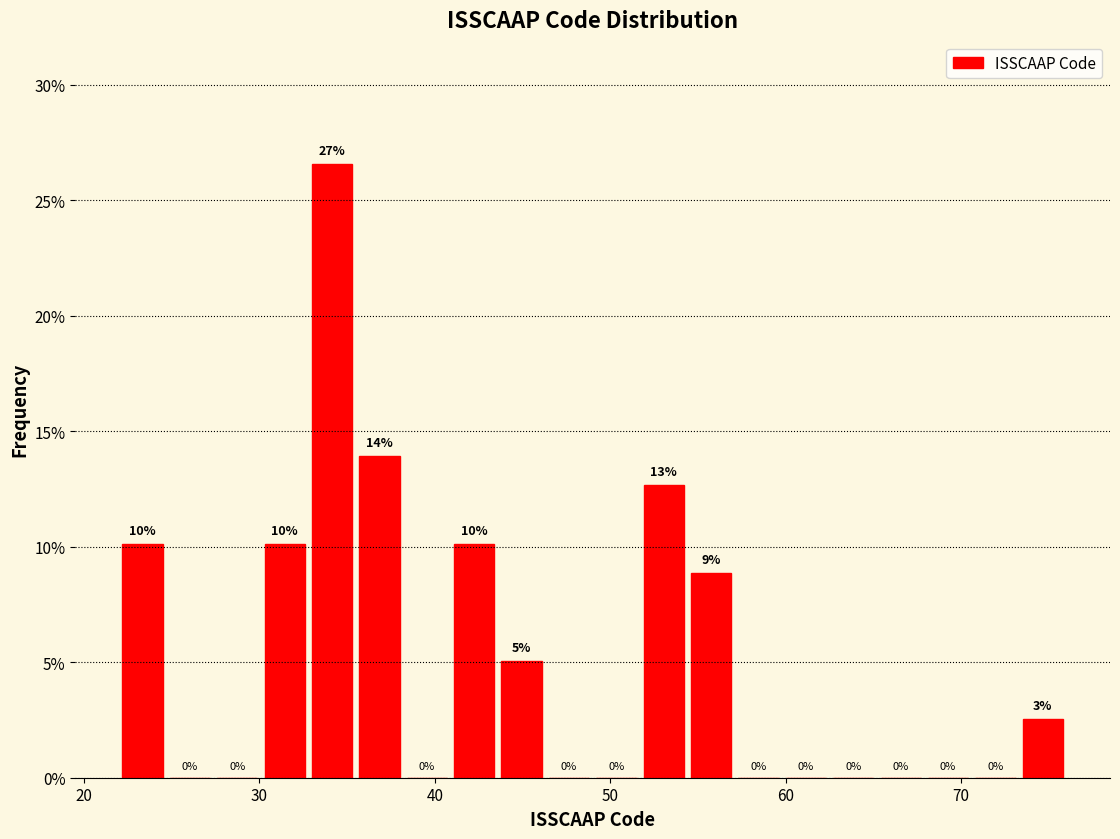

Read against the x-axis, roughly where is the centre of the tallest bar?

34